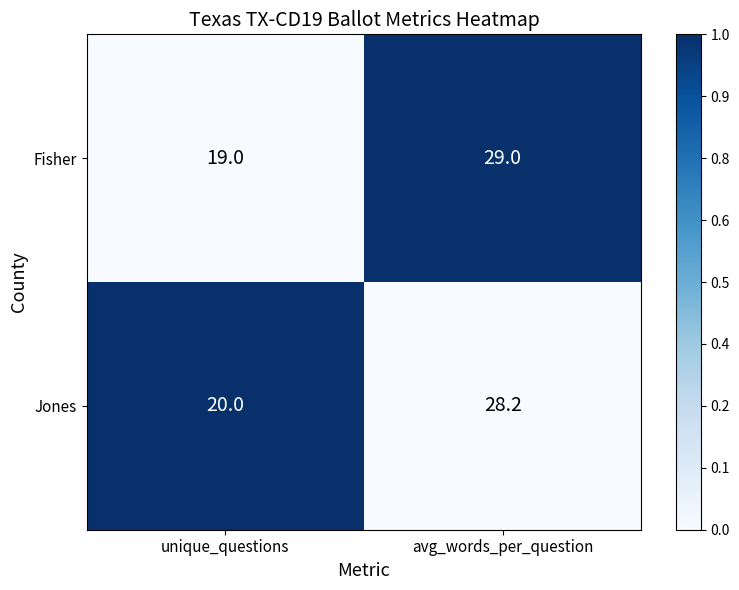

Which series changed the most between unique_questions and avg_words_per_question?

Fisher